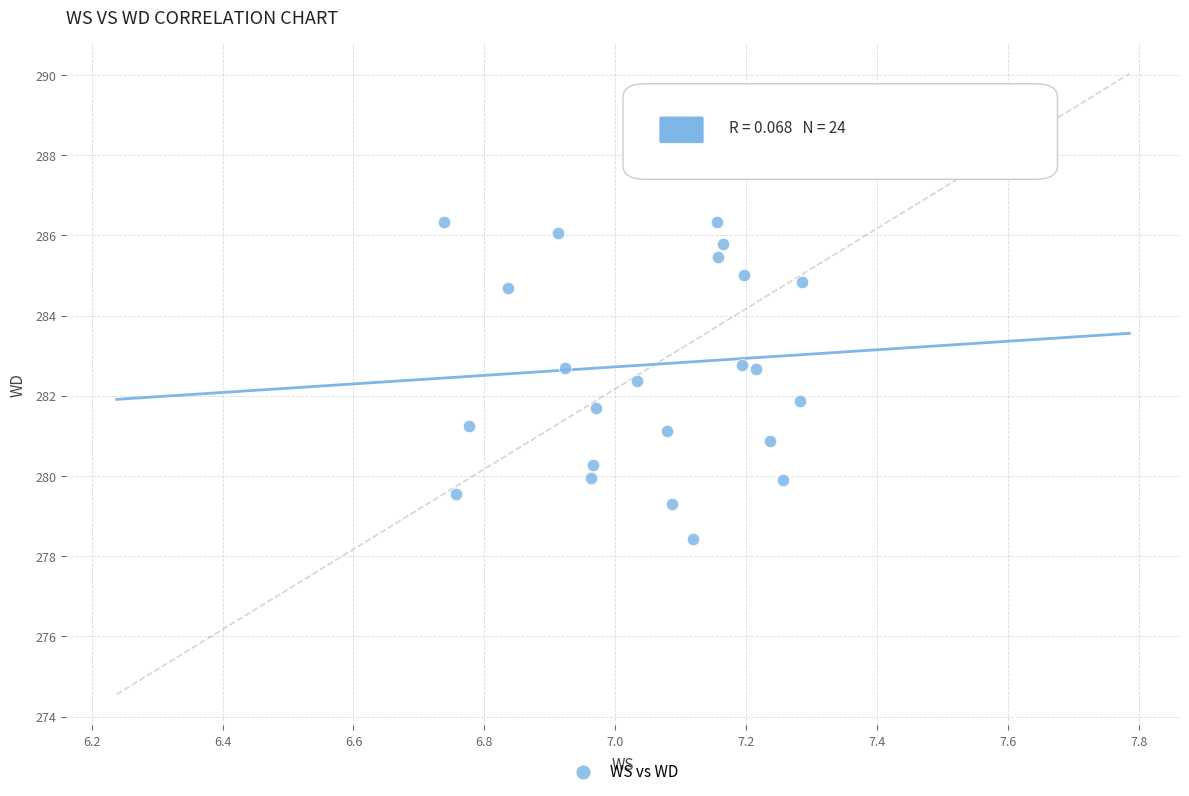

What is the range of Y values (max minus min)?

9.2